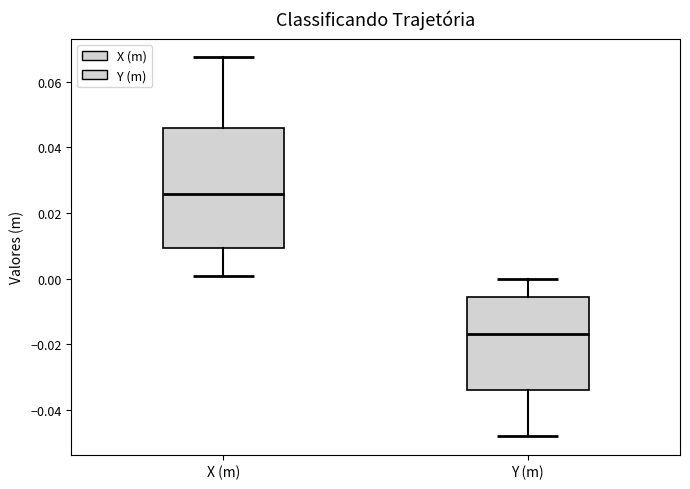

Reading left to right, transcribe this box plot: for each box, give where its median line is, the range the box spans, and where its two whiskers end, as read against the y-axis. The values are not printed on the chart, so give them approximately, as read against the axis.

X (m): median 0.026, box 0.010 to 0.046, whiskers 0.000 to 0.068
Y (m): median -0.016, box -0.034 to -0.006, whiskers -0.048 to 0.000